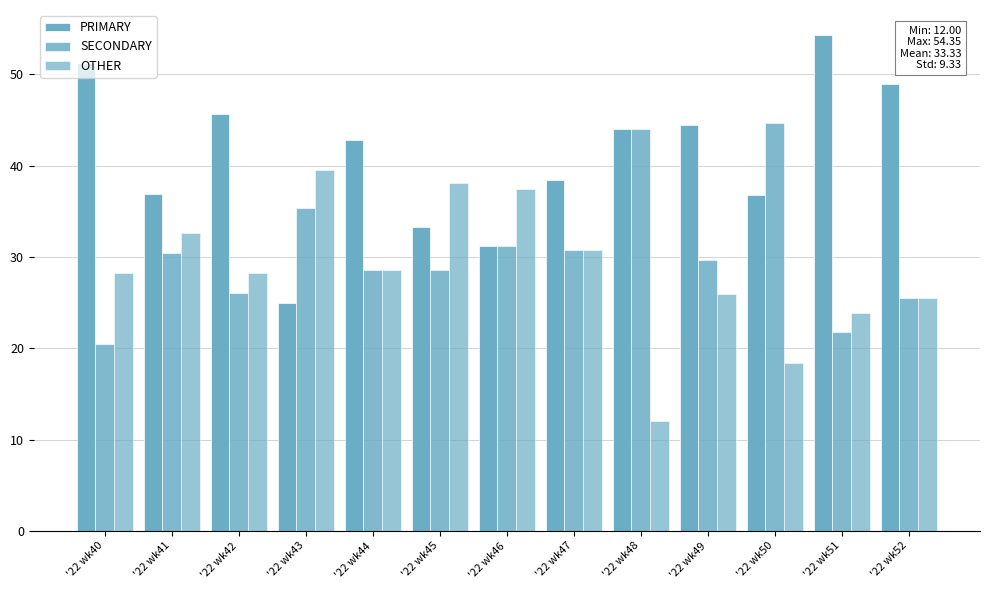

What is the difference between the highest and lowest values at '22 wk49?

18.5